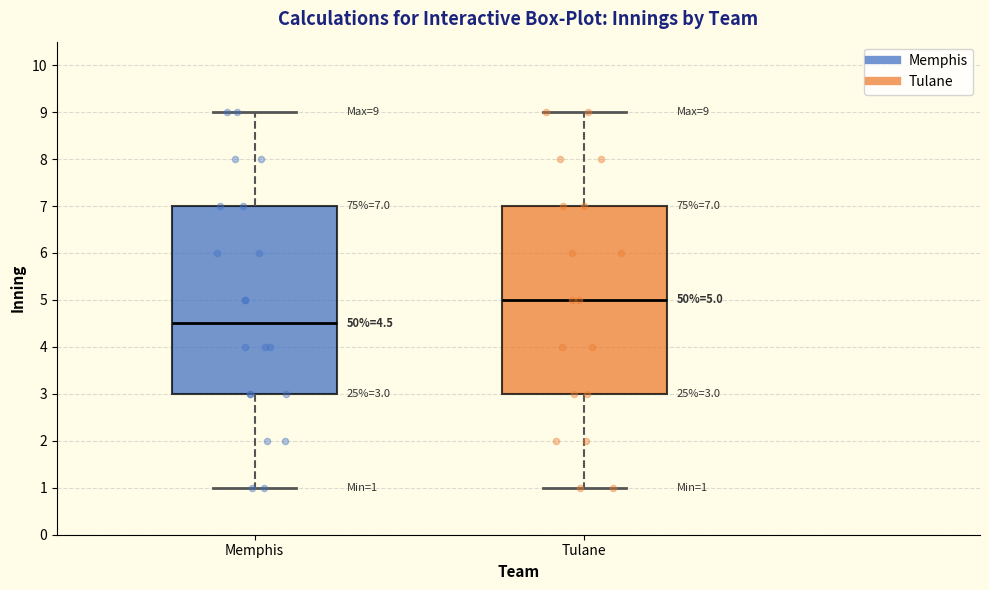

Which box's median line is the highest?

Tulane